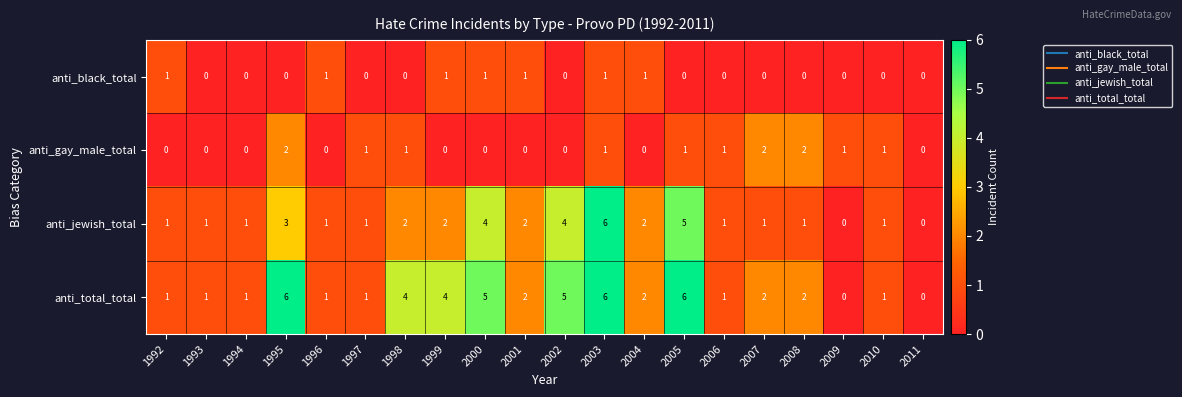

How many anti_jewish_total values are between 1 and 3?

14